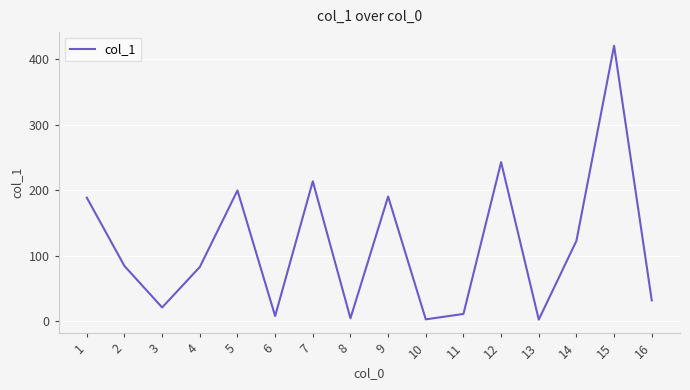

What is the smallest value displayed?

2.7